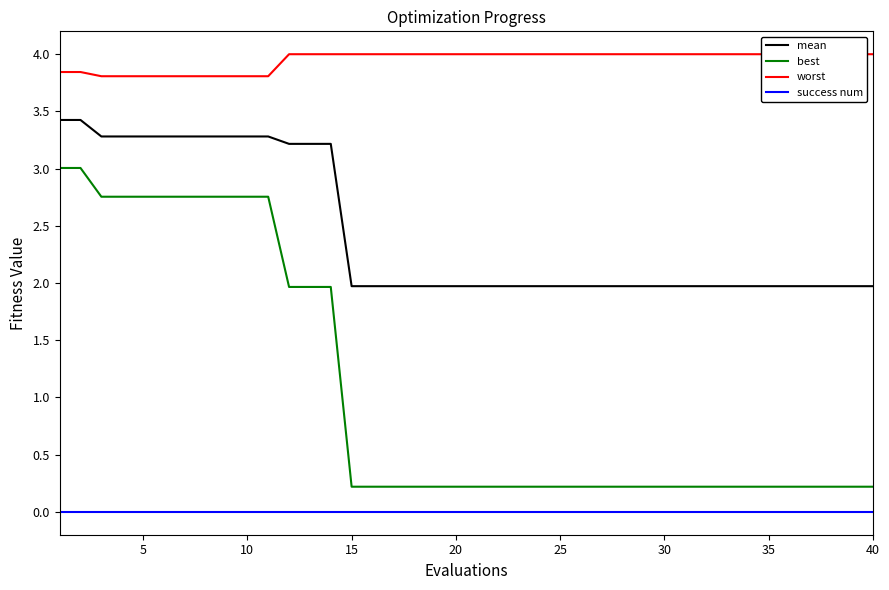

True or false: success num has a value of 0.0 at 40.

True